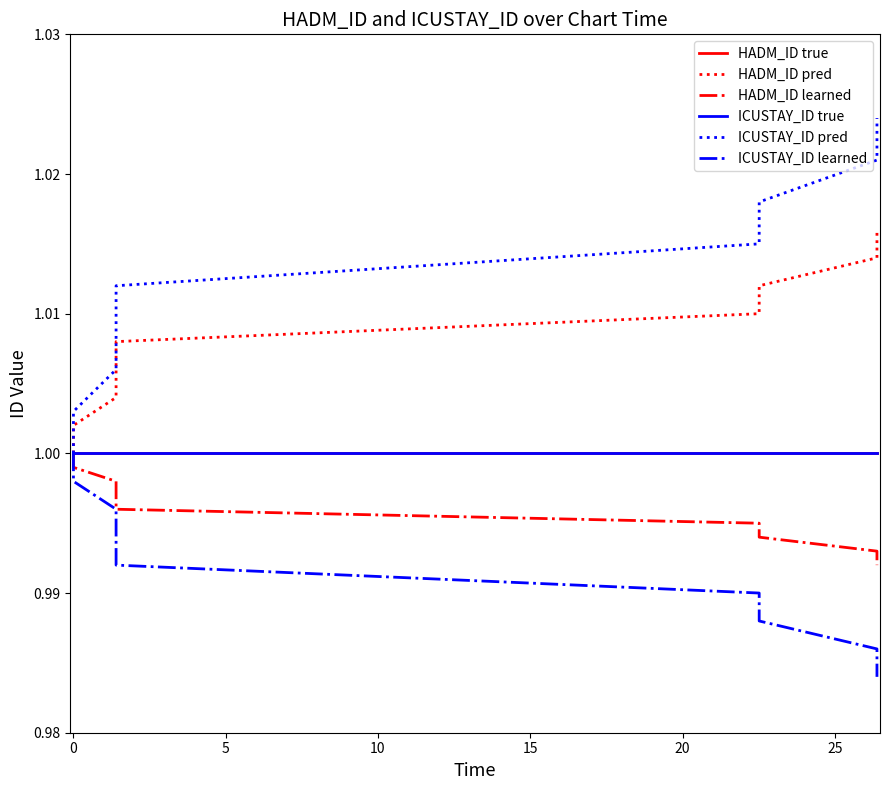

Reading left to right, list all the values displayed in this chart.

HADM_ID true: 1.0	1.0	1.0	1.0	1.0	1.0	1.0	1.0	1.0
HADM_ID pred: 1.0	1.0	1.0	1.0	1.0	1.0	1.0	1.0	1.0
HADM_ID learned: 1.0	1.0	1.0	1.0	1.0	1.0	1.0	1.0	1.0
ICUSTAY_ID true: 1.0	1.0	1.0	1.0	1.0	1.0	1.0	1.0	1.0
ICUSTAY_ID pred: 1.0	1.0	1.0	1.0	1.0	1.0	1.0	1.0	1.0
ICUSTAY_ID learned: 1.0	1.0	1.0	1.0	1.0	1.0	1.0	1.0	1.0